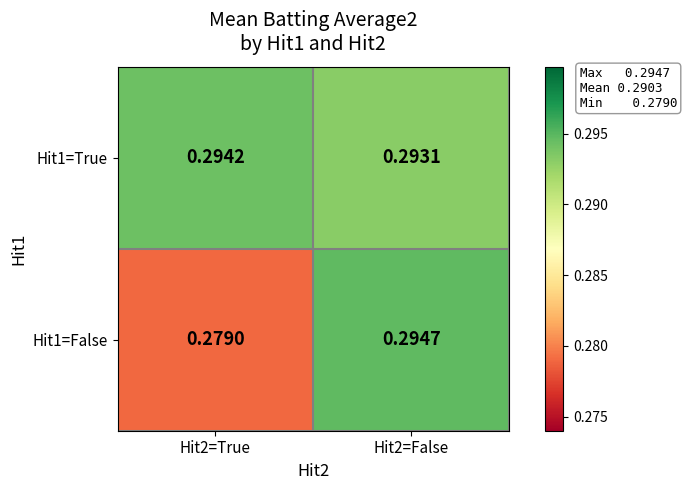

Is the value of Hit1=False at Hit2=True greater than the value of Hit1=True at Hit2=False?

No